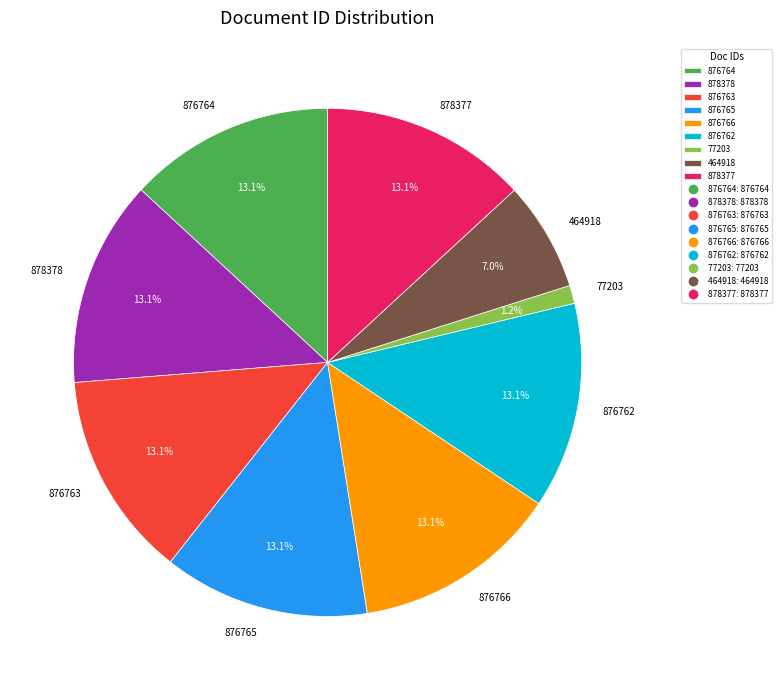

Which slice is the smallest?

77203